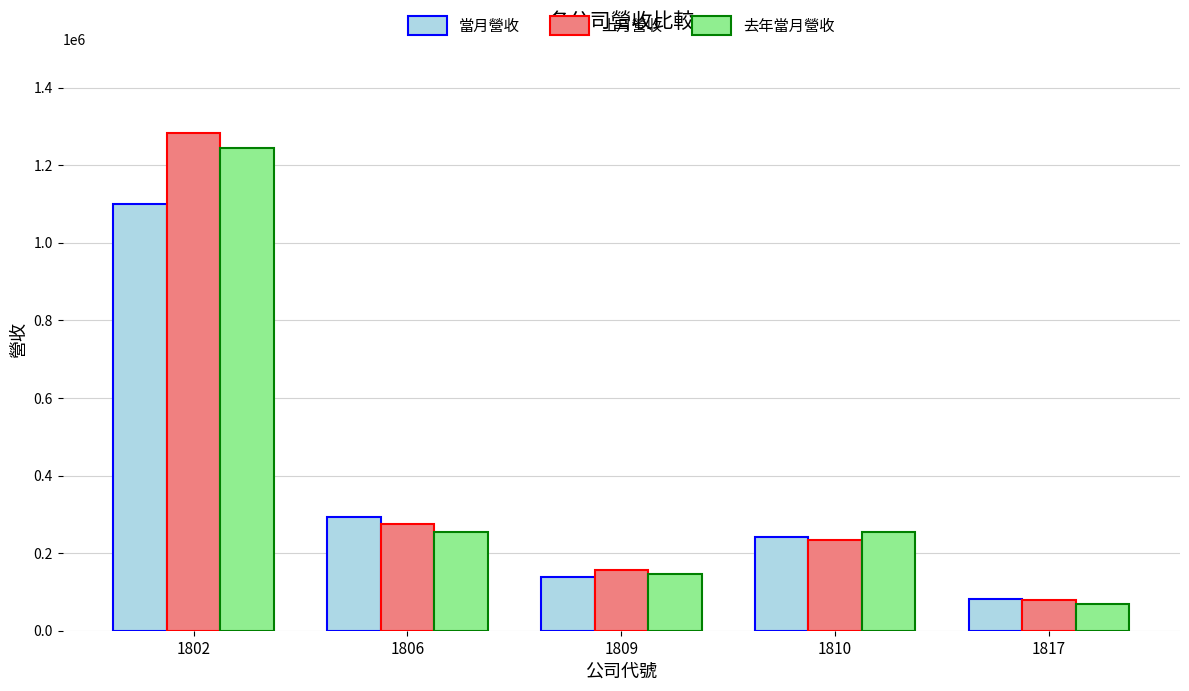

True or false: 去年當月營收 has a value of 448329 at 1806.

False